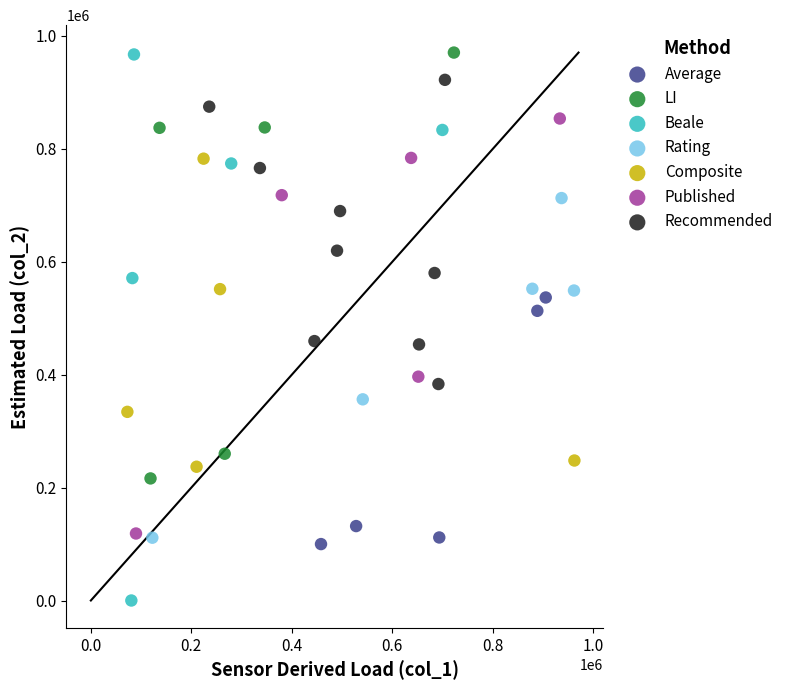

Which series has the largest Y range (max minus min)?

Beale